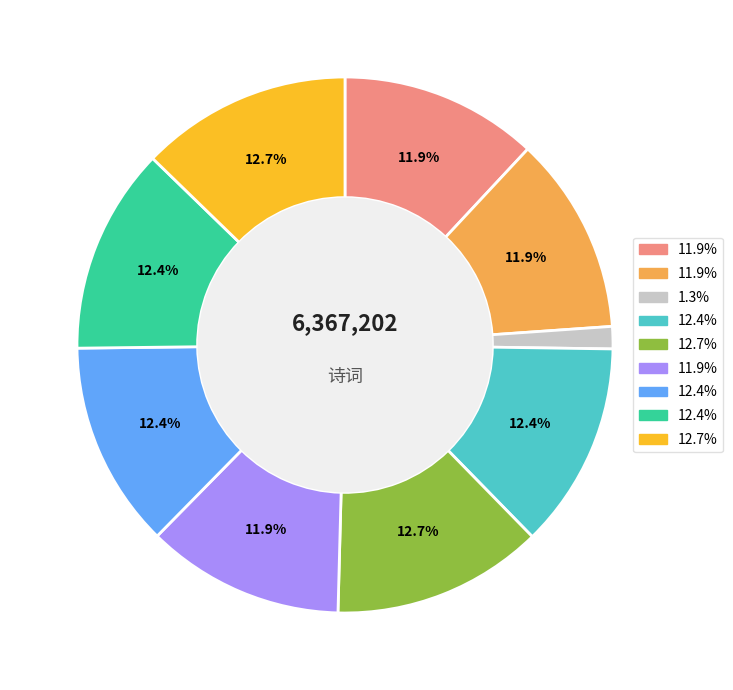

Is there any slice that represents more than half of the pie?

No